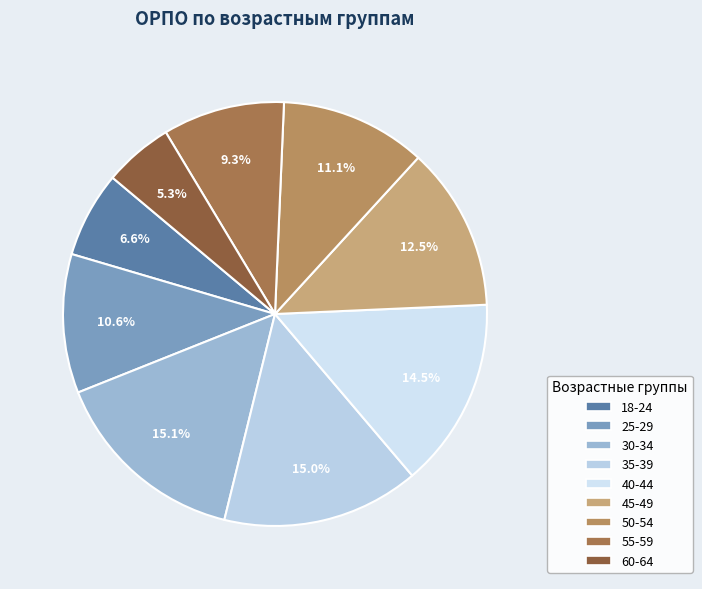

Which slice is the largest?

30-34